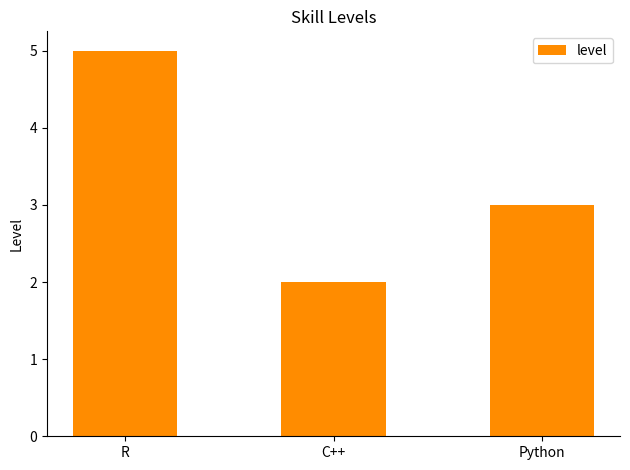

Where is the data nearest to the value 3?

Python